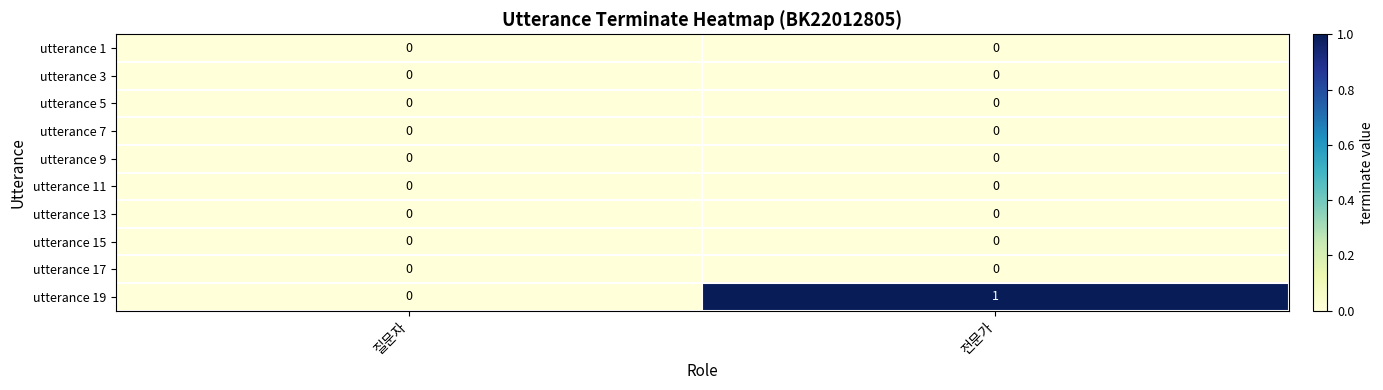

The value of utterance 13 at 전문가 is 0. True or false?

True